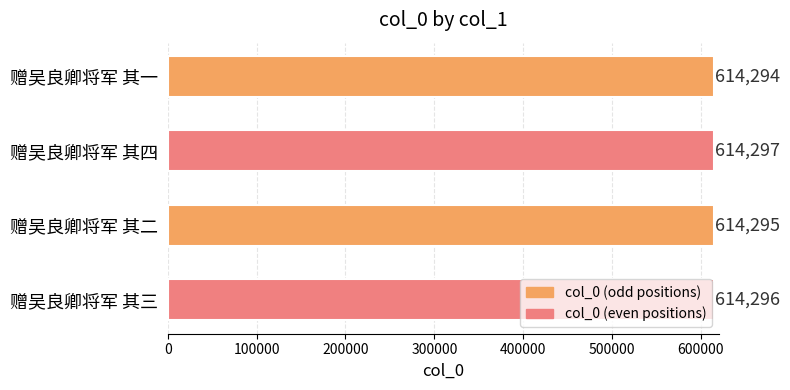

What is the approximate value at 赠吴良卿将军 其三?

614296